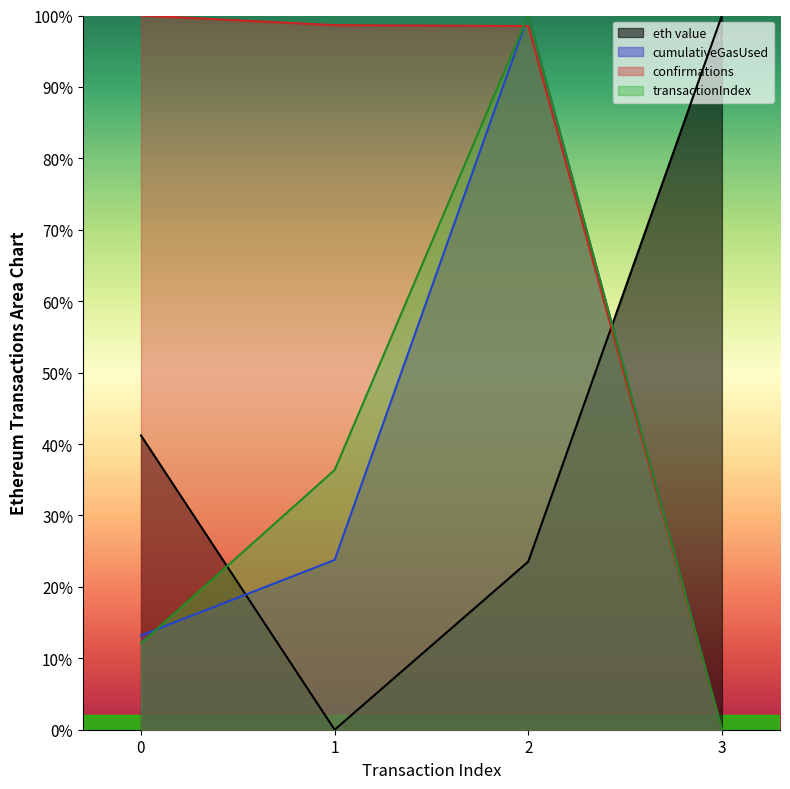

Reading right to left, transcribe all the data shown in this chart.

eth value: 100.0	23.5	0.0	41.2
cumulativeGasUsed: 0.0	100.0	23.8	13.2
confirmations: 0.0	98.5	98.7	100.0
transactionIndex: 0.0	100.0	36.4	12.1